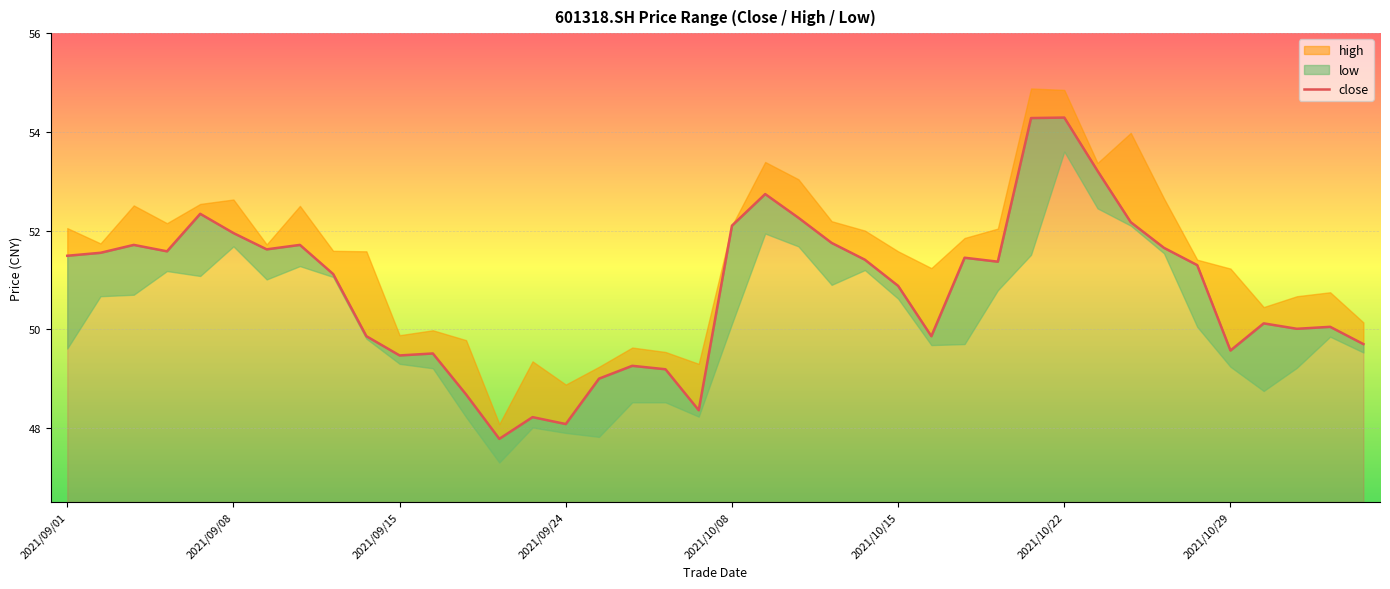

True or false: the data shows 50.0 at 38.

True